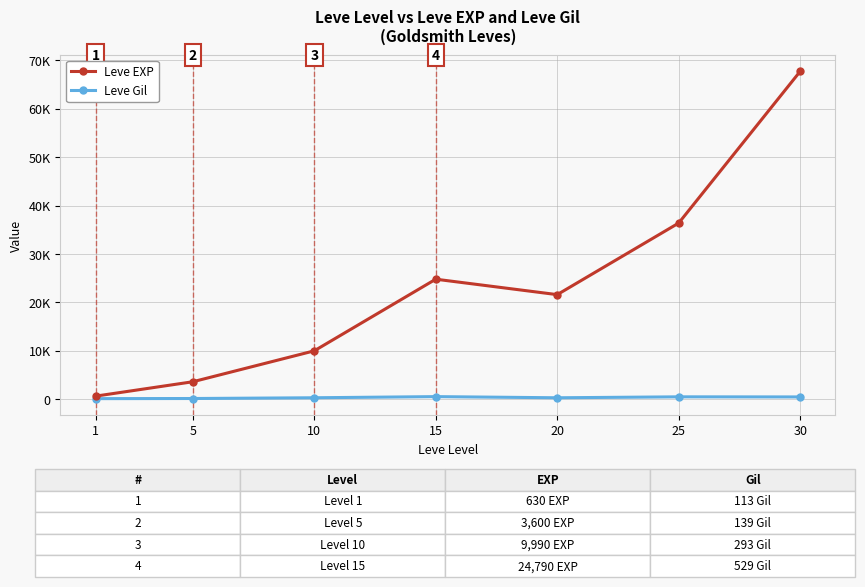

Is this an area chart (filled region under the line)?

No